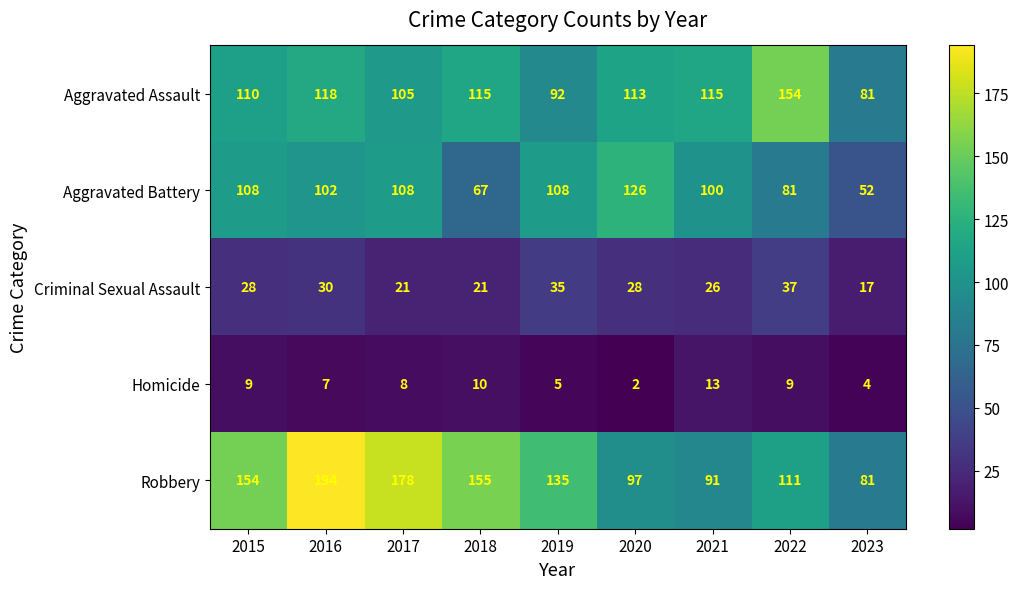

The value of Robbery at 2021 is 35. True or false?

False